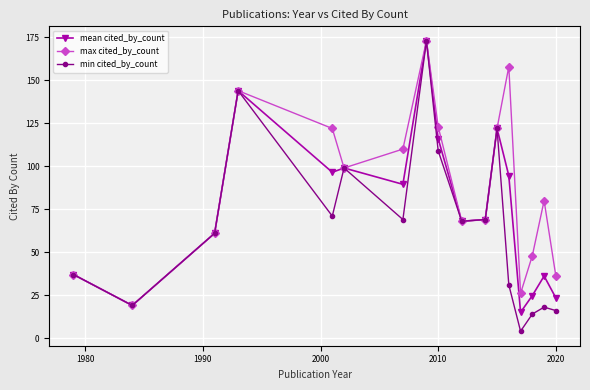

True or false: mean cited_by_count has more than 0 points higher than both neighbors.

True